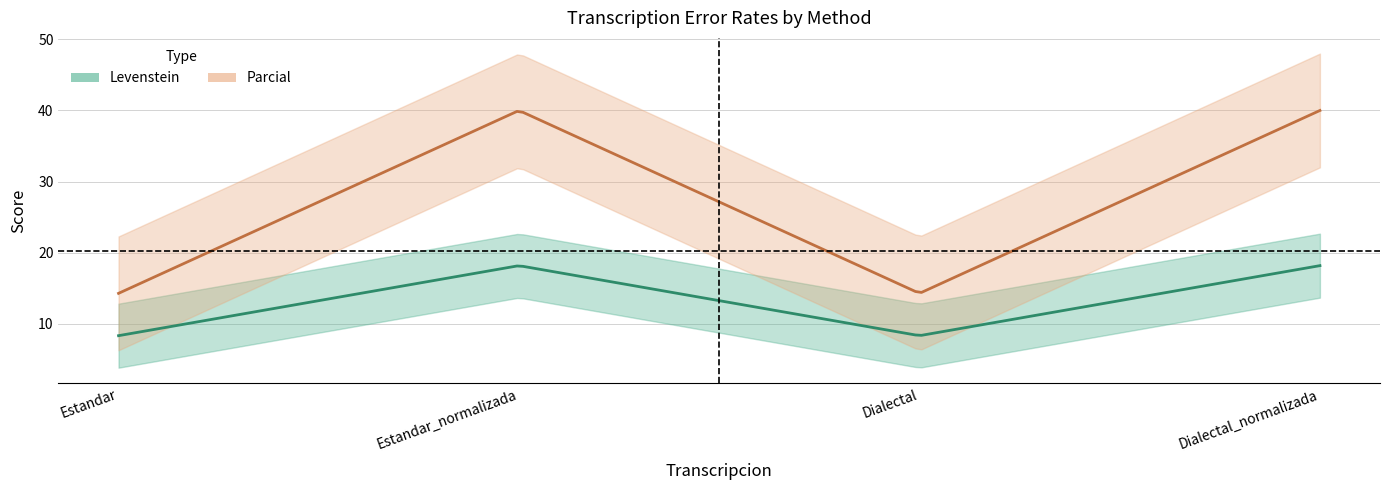

How many interior local peaks does the Levenstein series have?

1